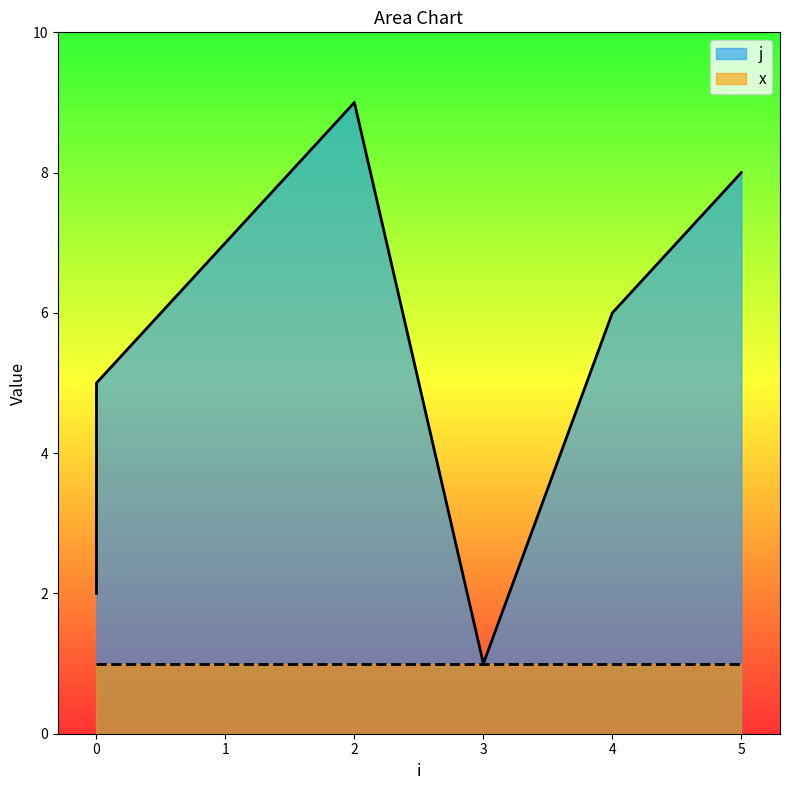

True or false: there are more than 1 points higher than both neighbors.

False